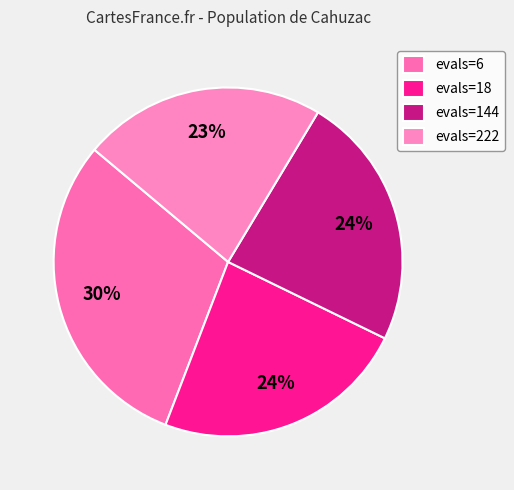

Is there a majority slice in this chart?

No